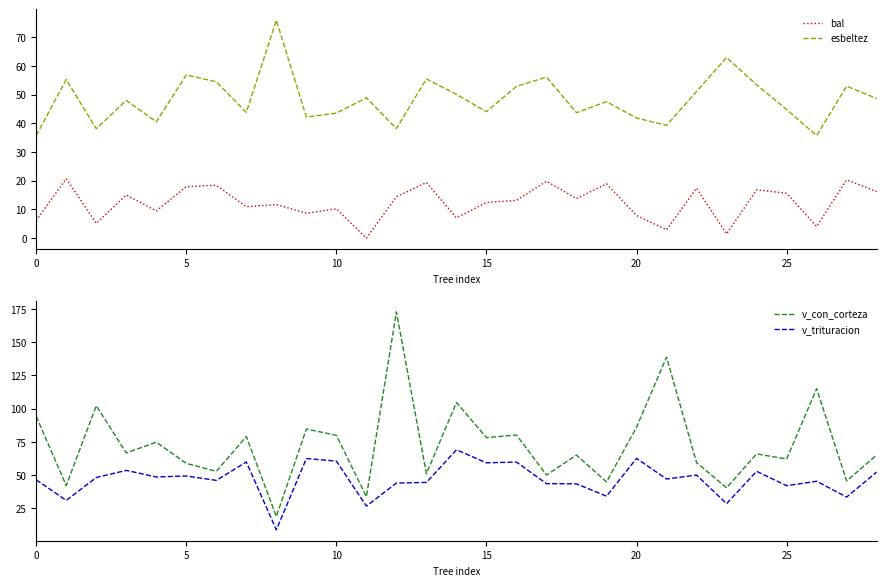

The value of bal at 10 is 10.2. True or false?

True